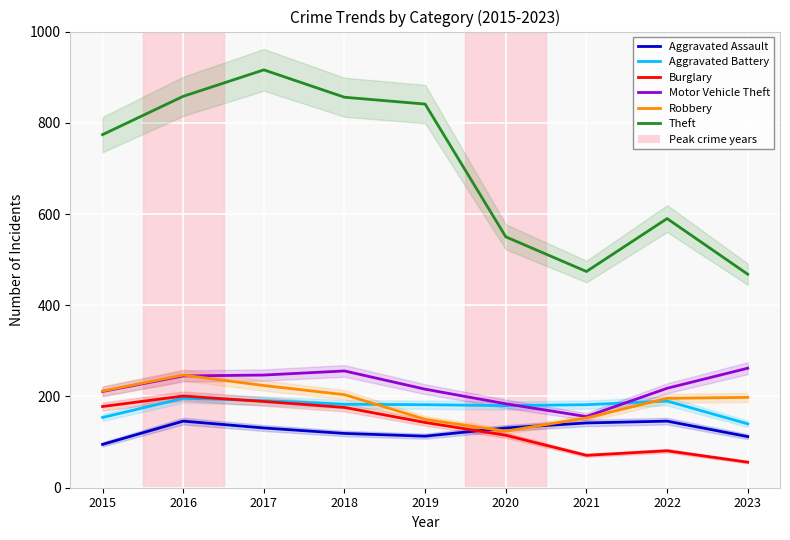

The value of Motor Vehicle Theft at 2017 is 247. True or false?

True